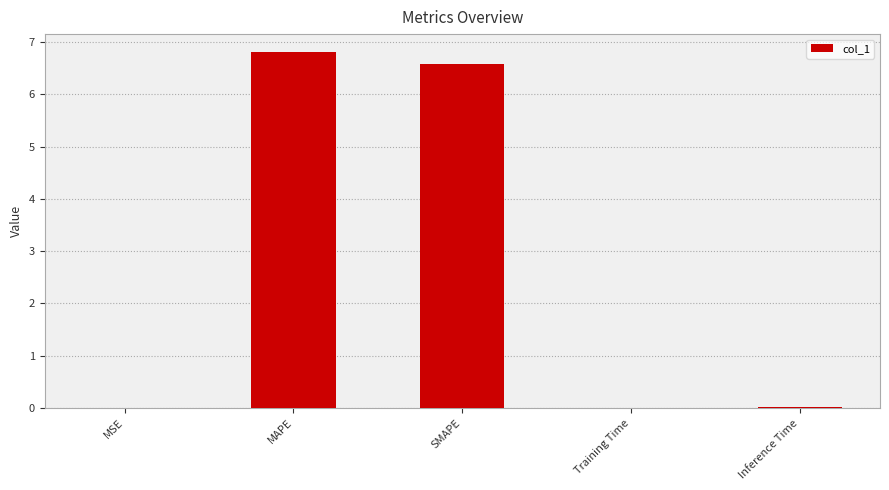

At which category does the chart reach its peak across all series?

MAPE